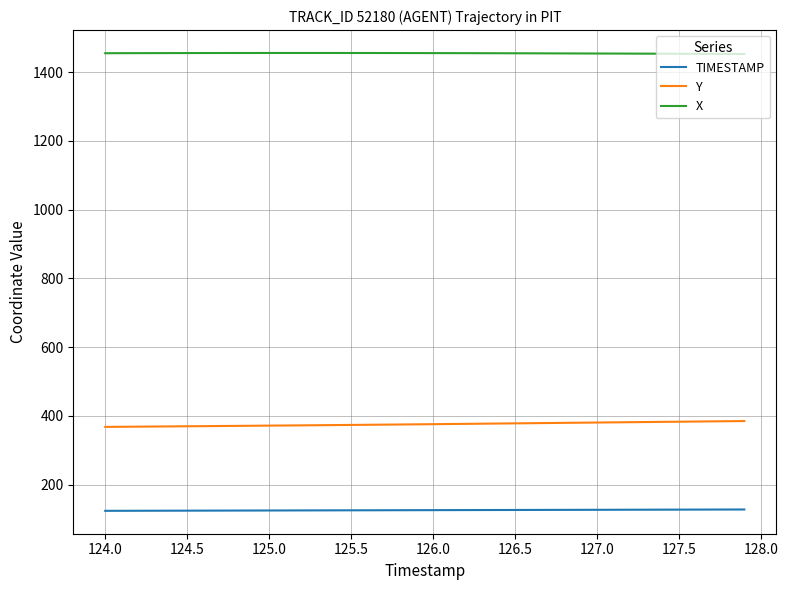

True or false: X and Y cross at least once.

False